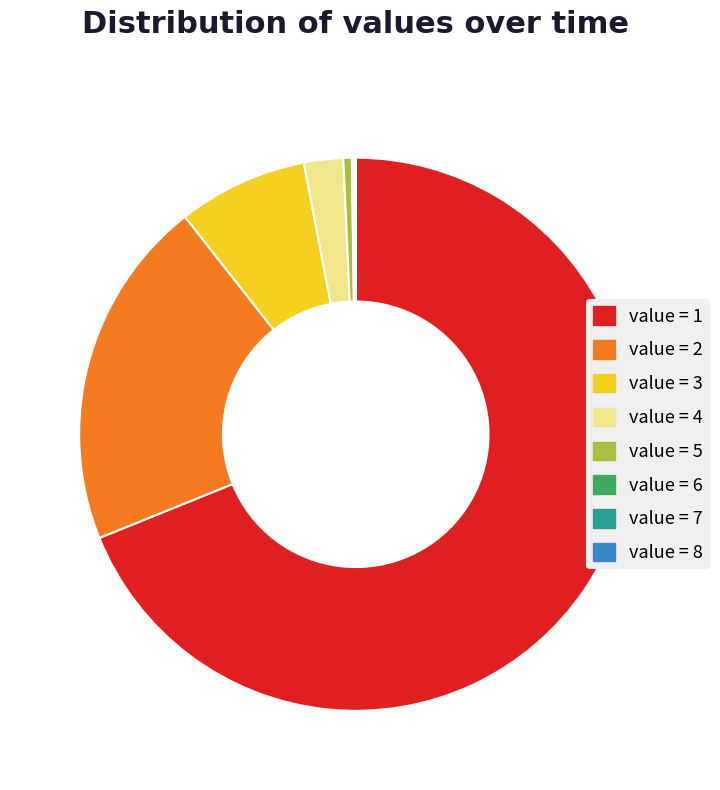

Is it true that value = 1 is 80% of the pie?

False